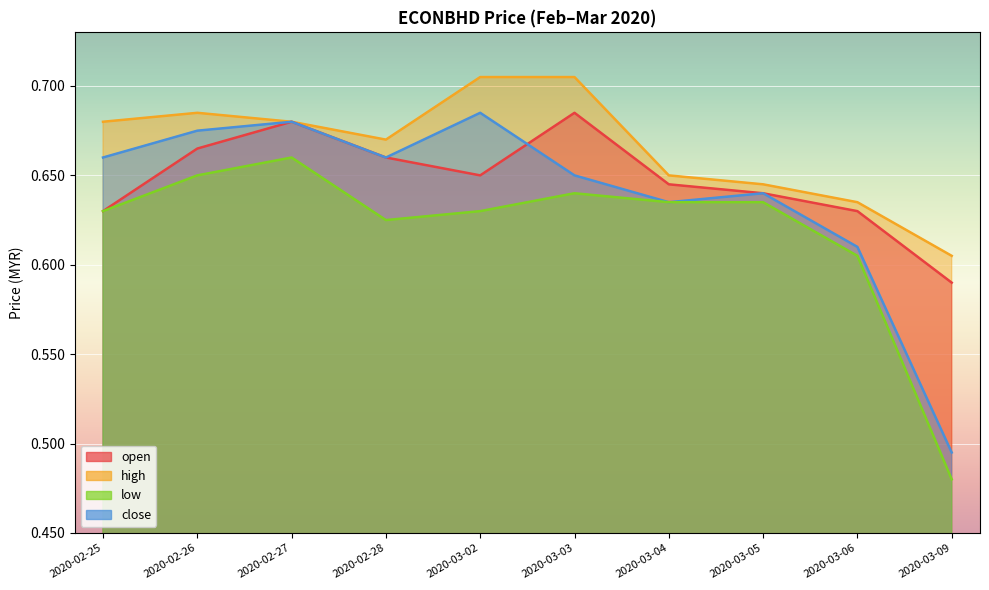

How many lines are shown in the chart?

4